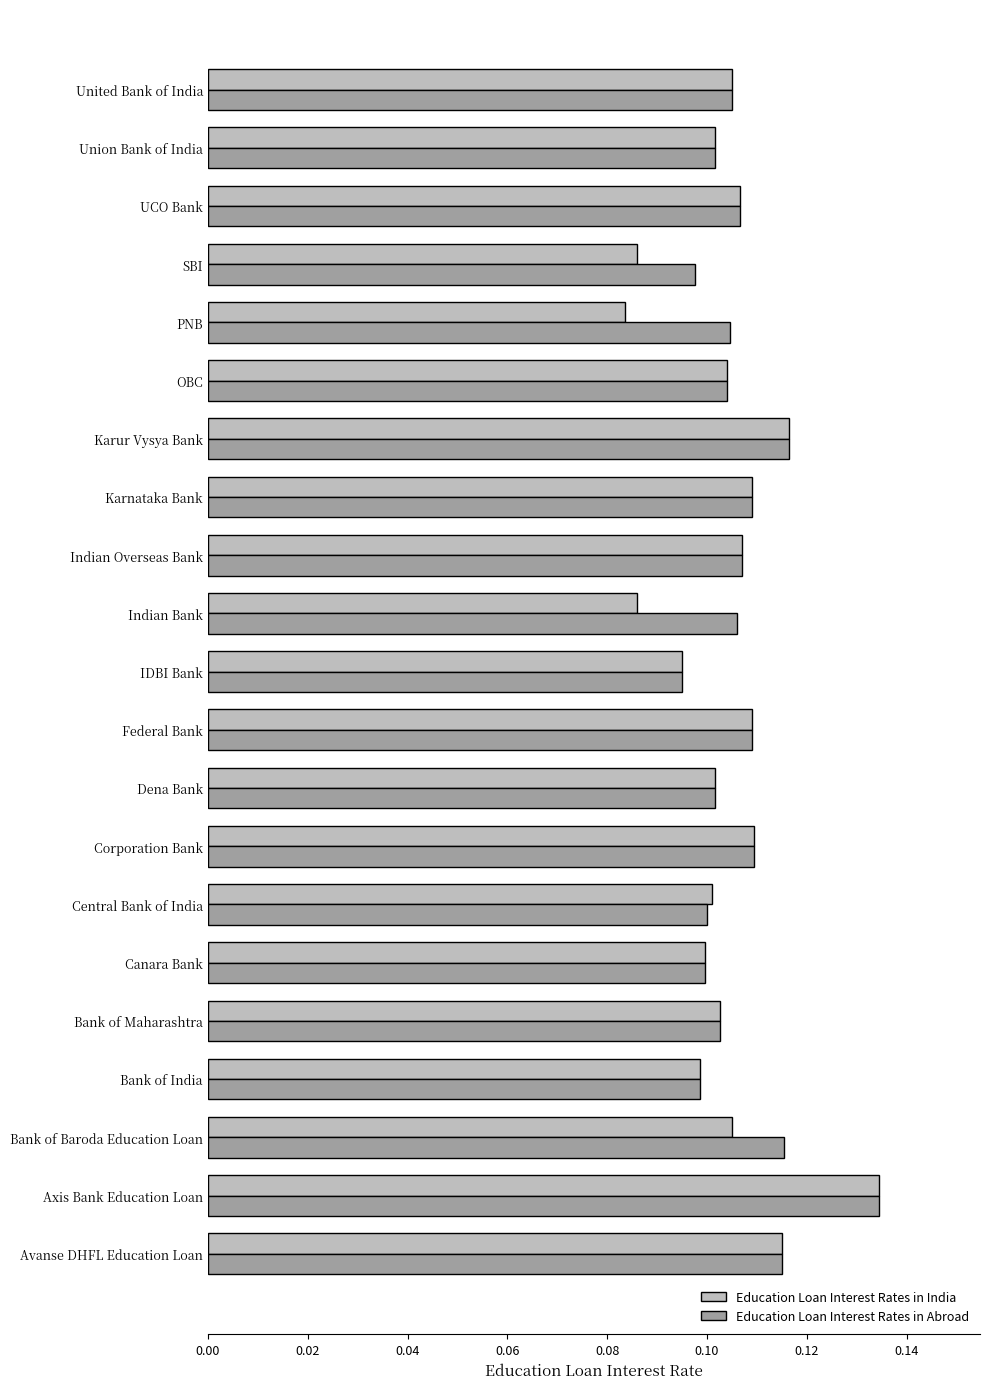

Is it true that Education Loan Interest Rates in Abroad equals 0.2 at Avanse DHFL Education Loan?

False